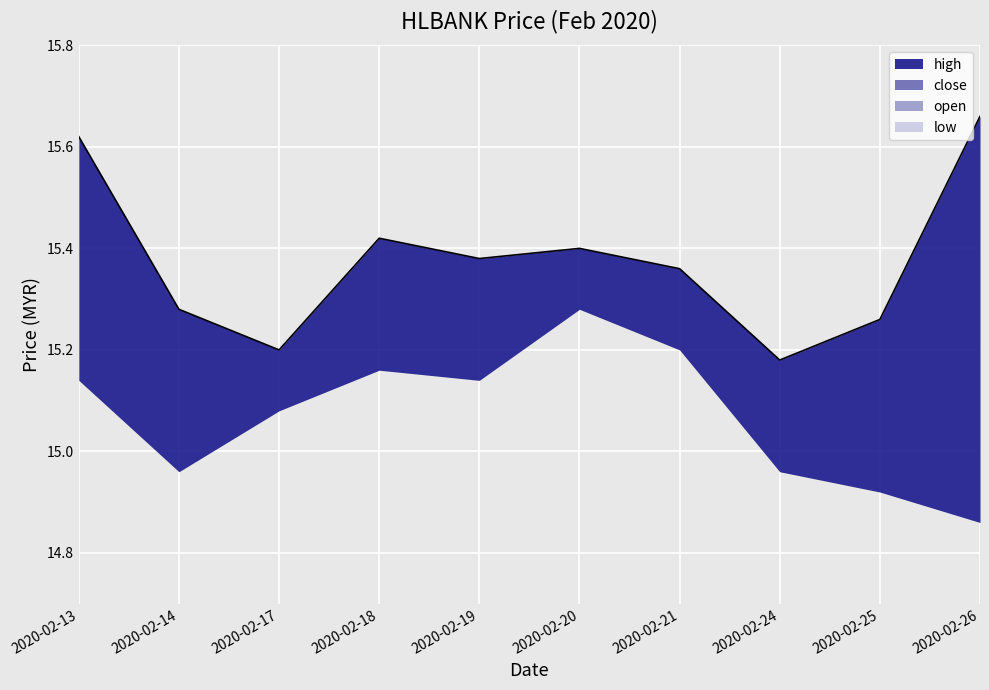

True or false: the data shows 7.8 at 2020-02-19.

False